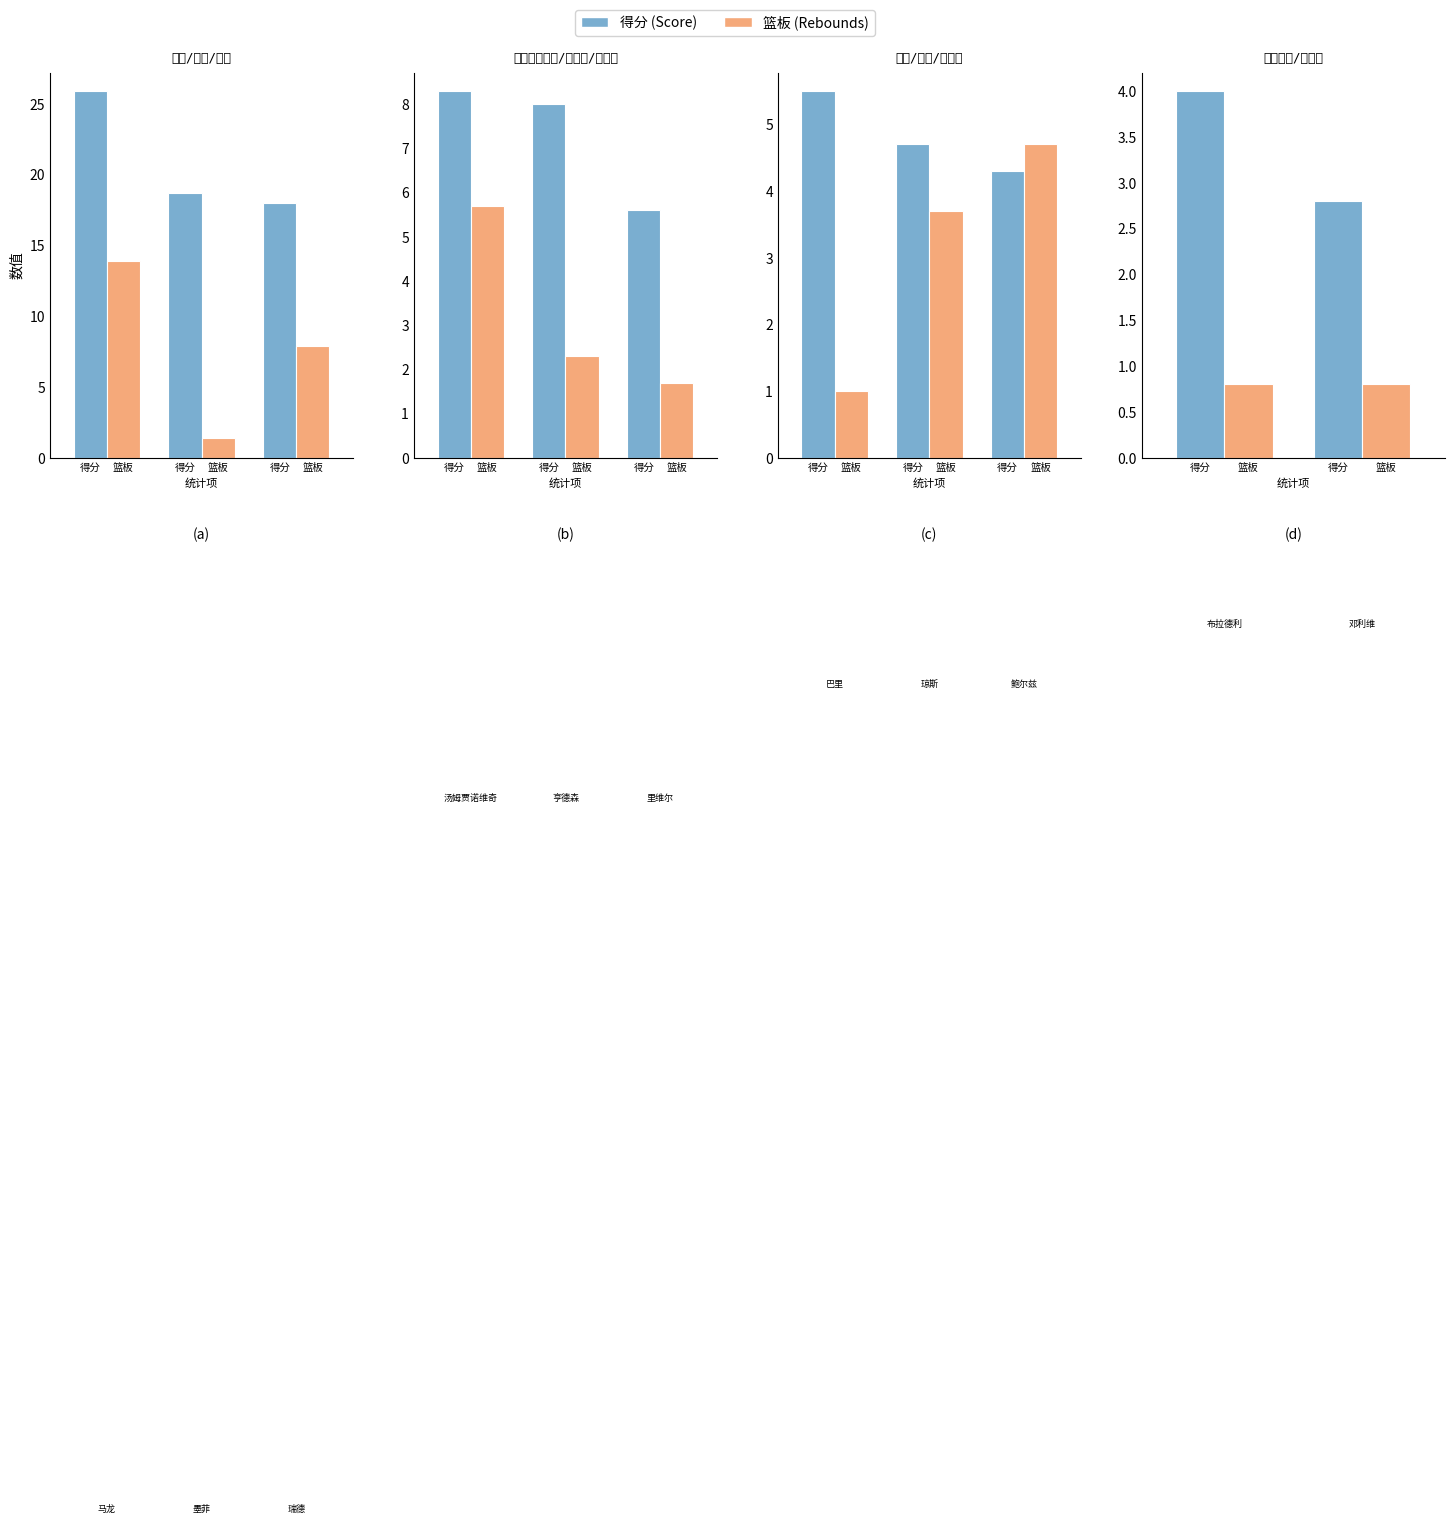

True or false: 篮板 has a value of 0.4 at 得分.

False